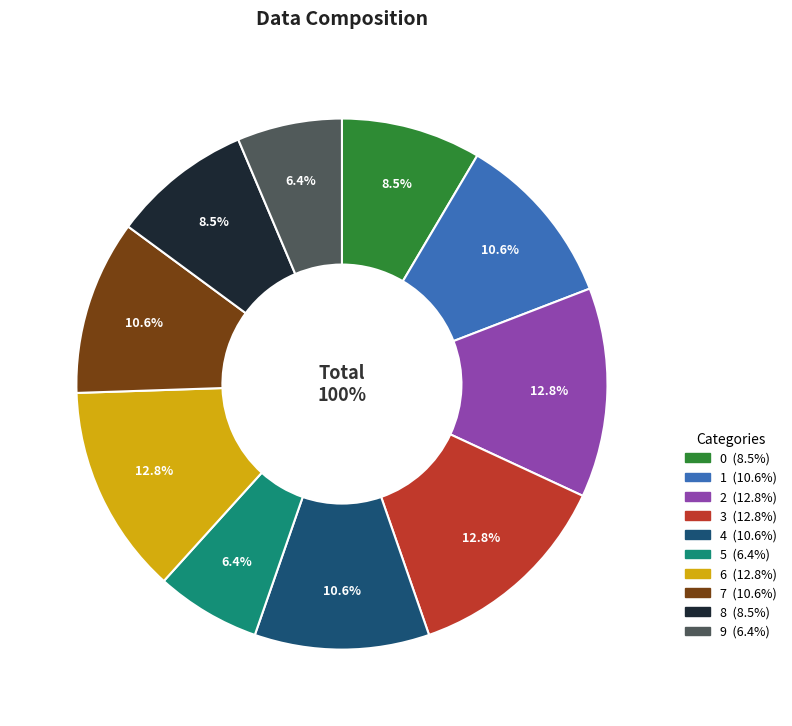

What is the smallest slice in the pie chart?

5